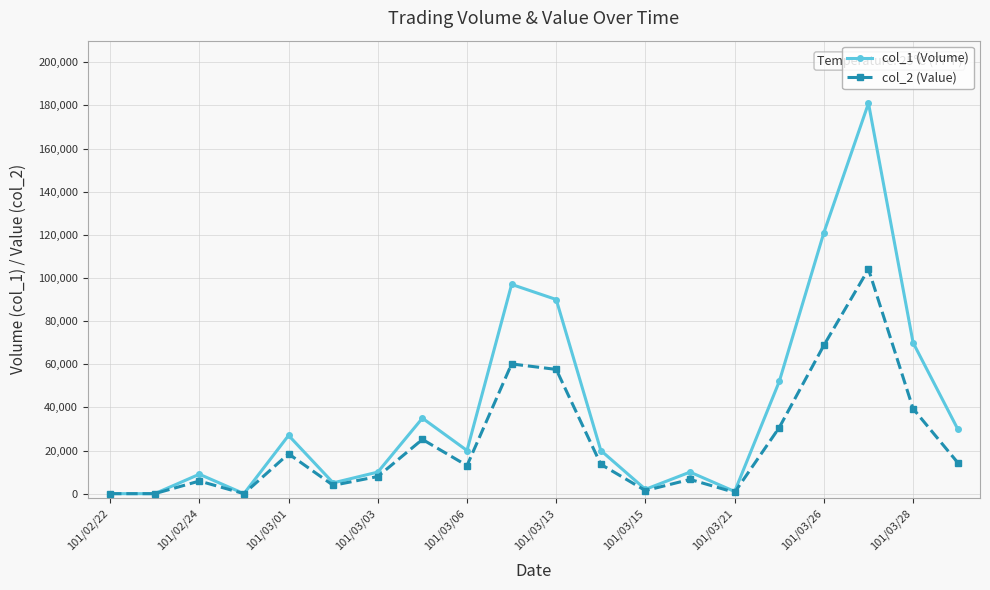

Which series has the widest spread of values?

col_1 (Volume)